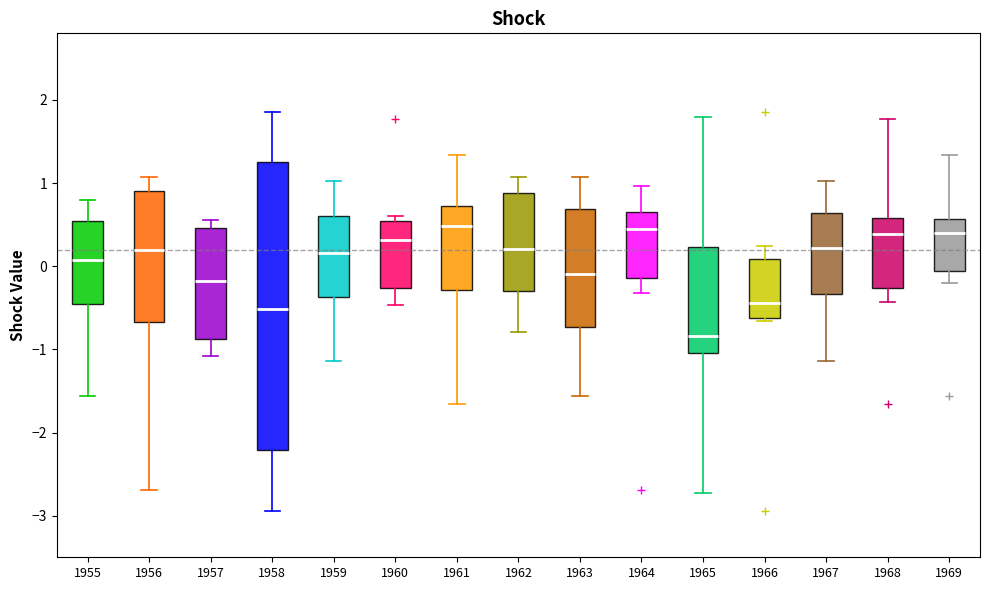

Comparing the boxes themselves (not the whiskers), which one is the tallest?

1958